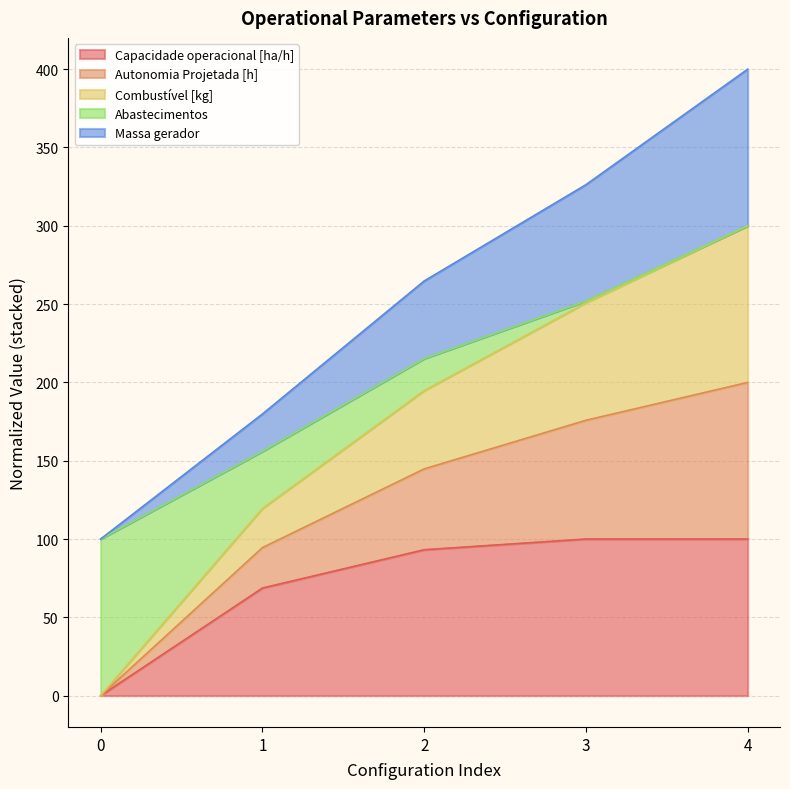

What is the difference between the Capacidade operacional [ha/h] values at 1 and 4?

31.3